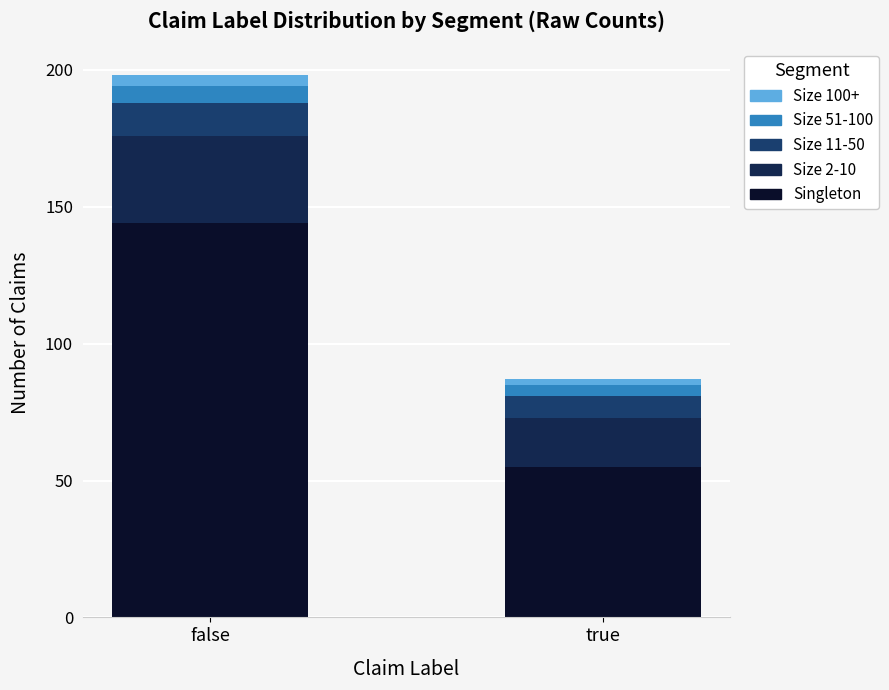

The value of Size 51-100 at true is 4. True or false?

True